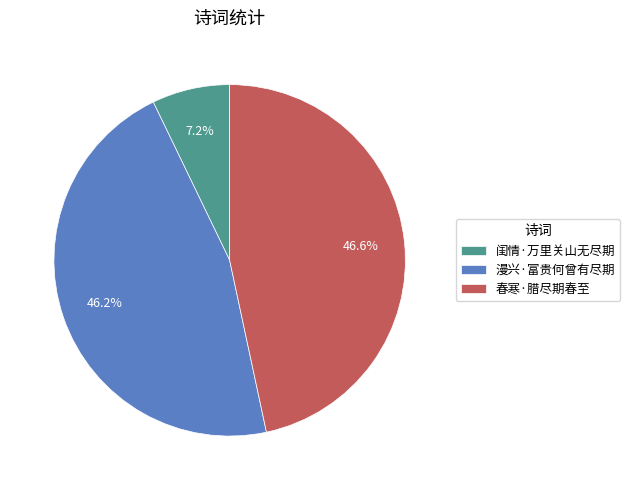

Count the number of slices in the pie.

3